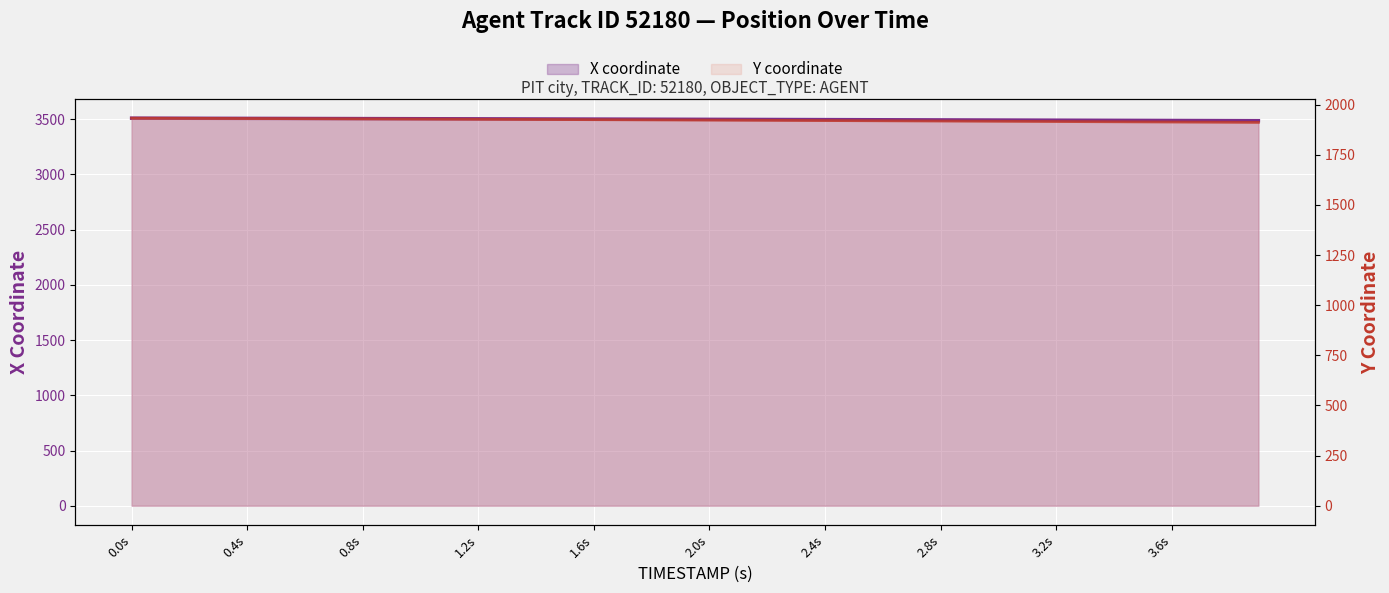

Reading right to left, list all the values displayed in this chart.

X coordinate: 3487.1	3487.8	3488.4	3489.1	3489.8	3490.4	3491.1	3491.8	3492.4	3493.1	3493.8	3494.4	3495.1	3495.8	3496.4	3497.0	3497.7	3498.3	3498.9	3499.5	3500.1	3500.7	3501.3	3501.9	3502.4	3503.0	3503.6	3504.1	3504.6	3505.2	3505.7	3506.2	3506.7	3507.2	3507.7	3508.2	3508.6	3509.1	3509.6	3510.0
Y coordinate: 1912.0	1912.7	1913.3	1913.9	1914.5	1915.1	1915.7	1916.3	1917.0	1917.6	1918.2	1918.8	1919.4	1920.0	1920.6	1921.2	1921.7	1922.3	1922.9	1923.4	1924.0	1924.5	1925.1	1925.6	1926.1	1926.6	1927.1	1927.6	1928.1	1928.6	1929.1	1929.6	1930.0	1930.5	1930.9	1931.3	1931.8	1932.2	1932.6	1933.0